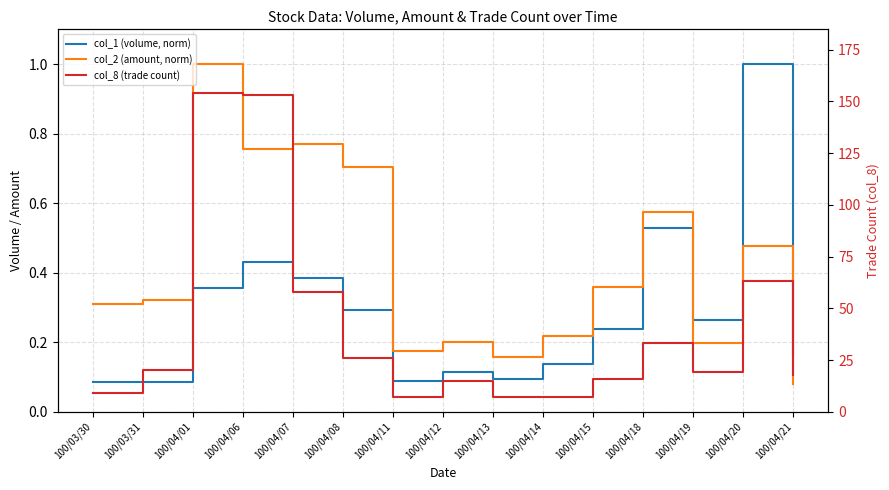

What are all the series names shown in the legend?

col_1 (volume, norm), col_2 (amount, norm), col_8 (trade count)